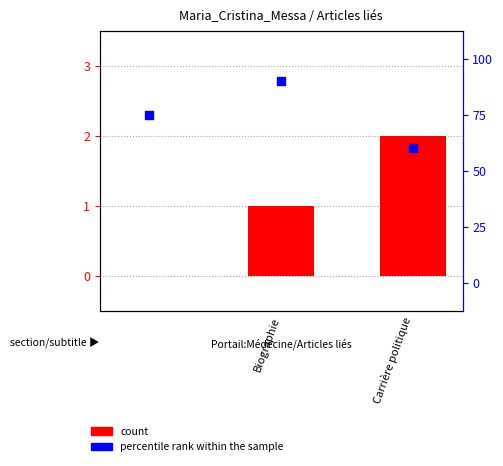

What are all the series names shown in the legend?

count, percentile rank within the sample